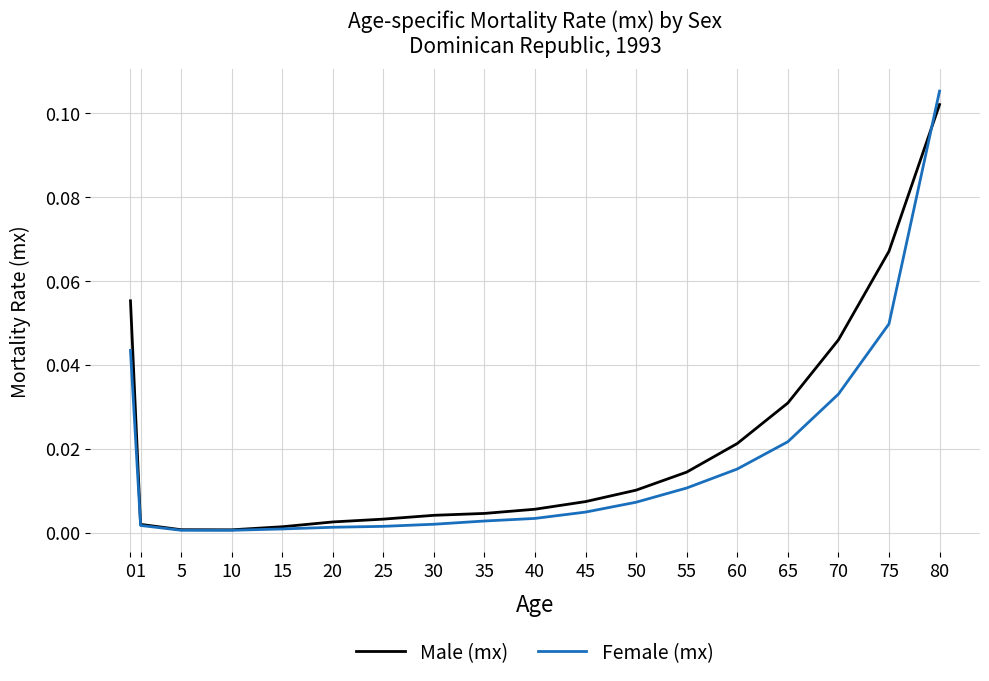

True or false: Female (mx) and Male (mx) cross at least once.

True